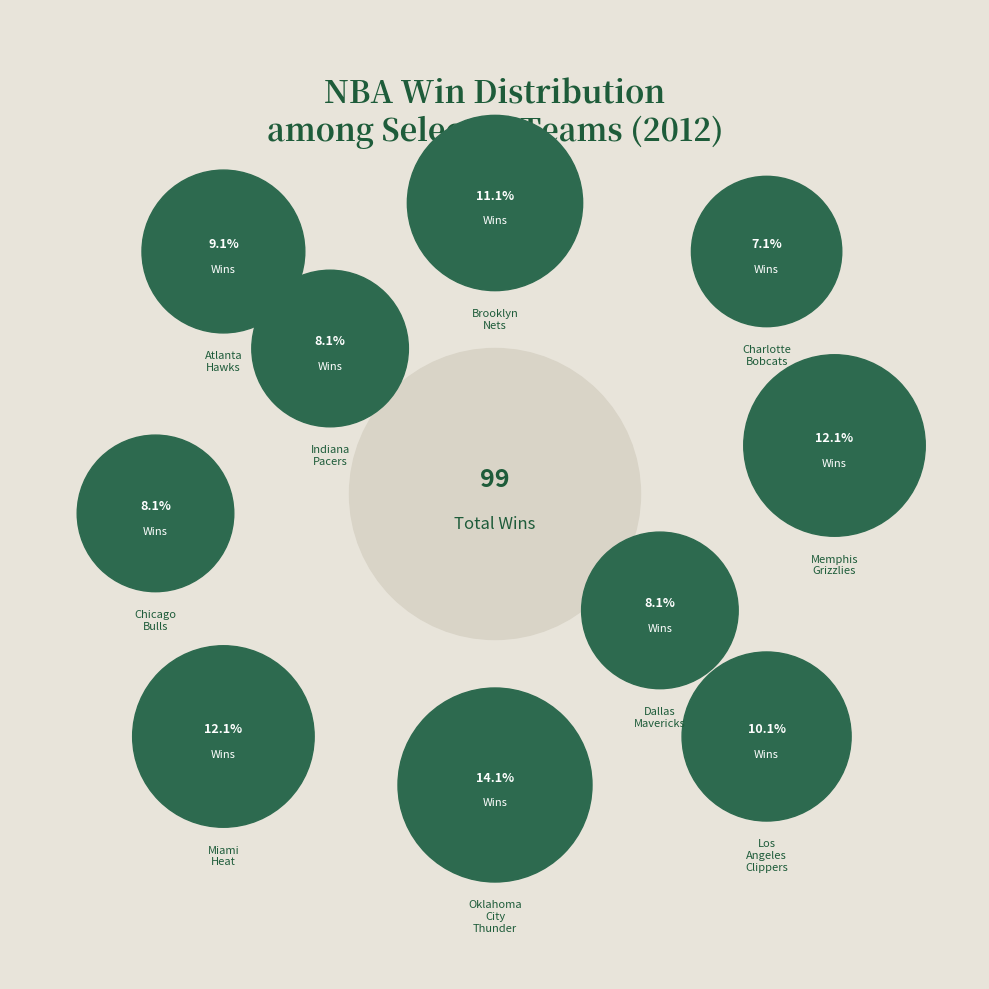

To the nearest percent, what portion does Oklahoma City Thunder represent?

14%